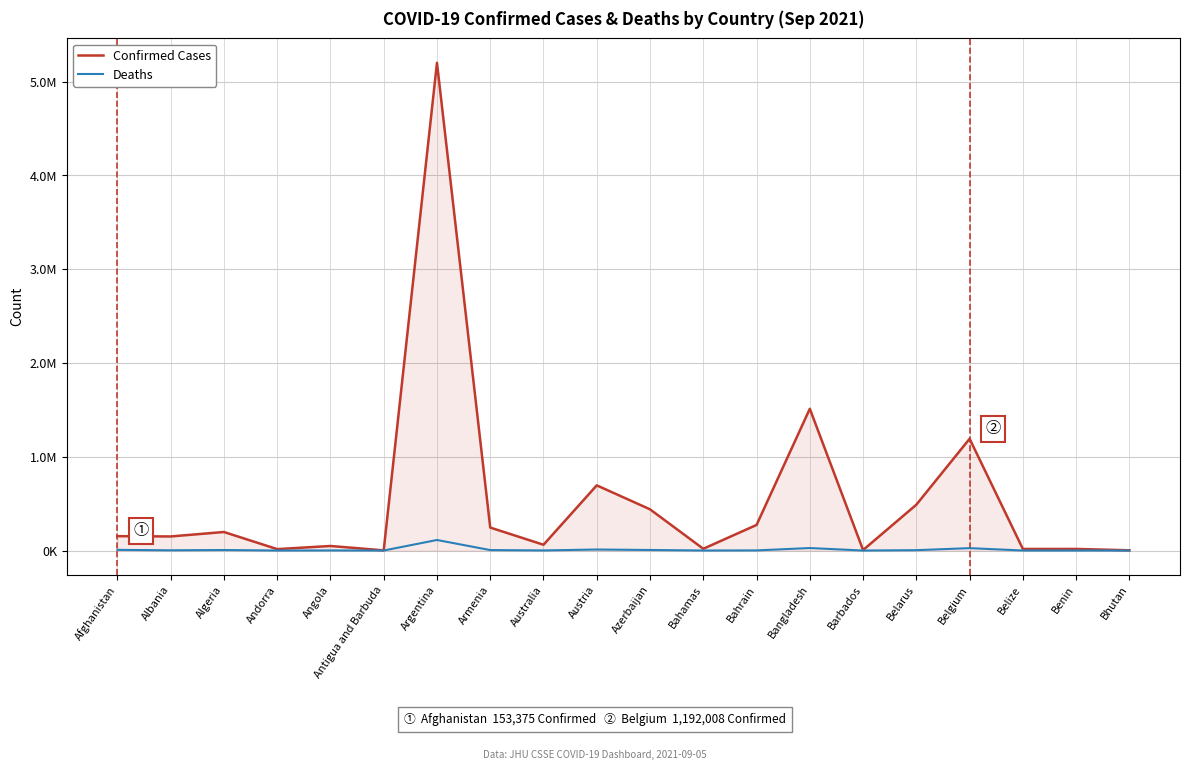

What is the highest value of the Confirmed Cases series?

5202405